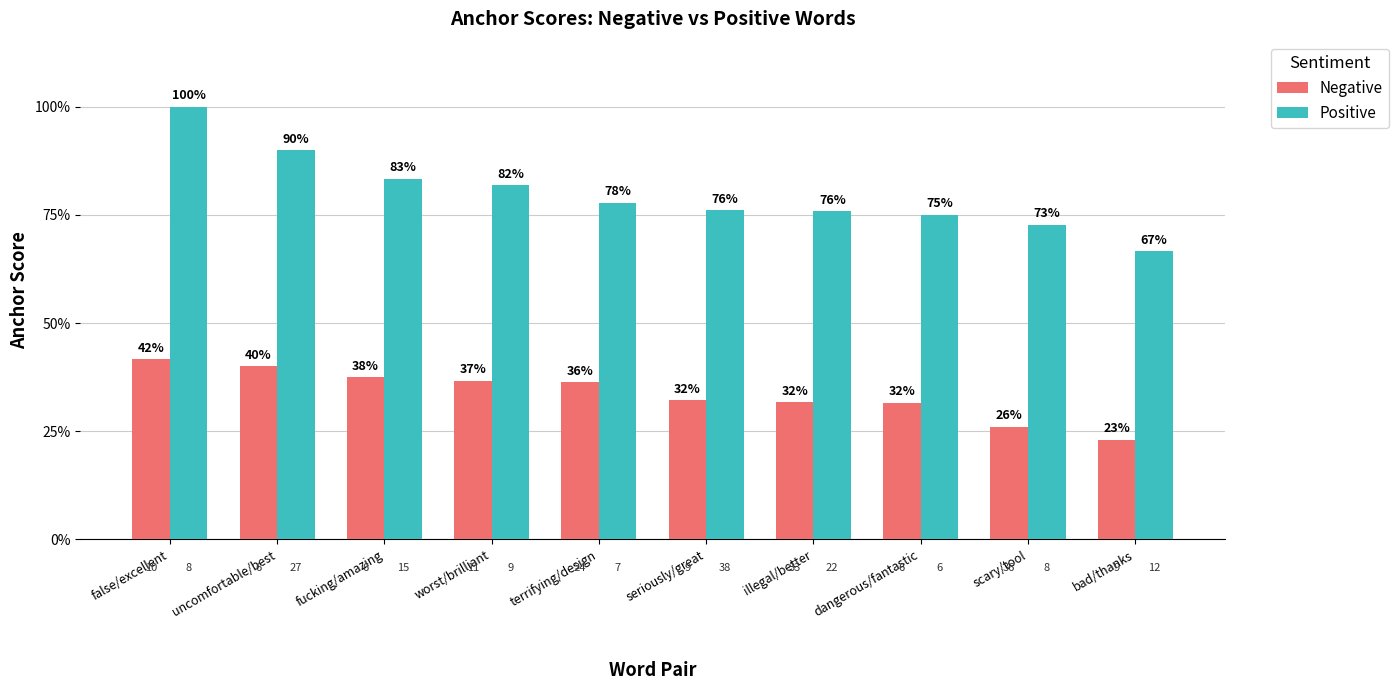

What are all the series names shown in the legend?

Negative, Positive